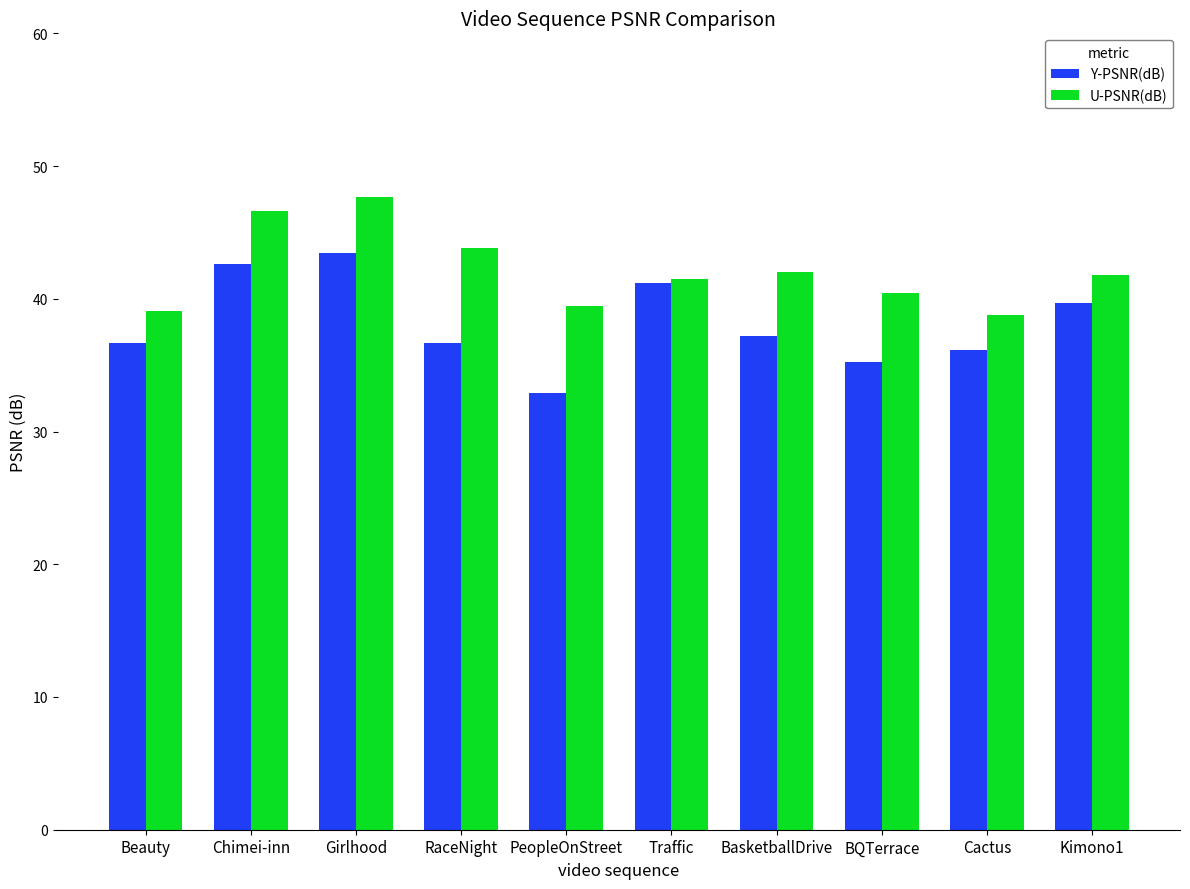

True or false: Y-PSNR(dB) has a value of 9.4 at BasketballDrive.

False